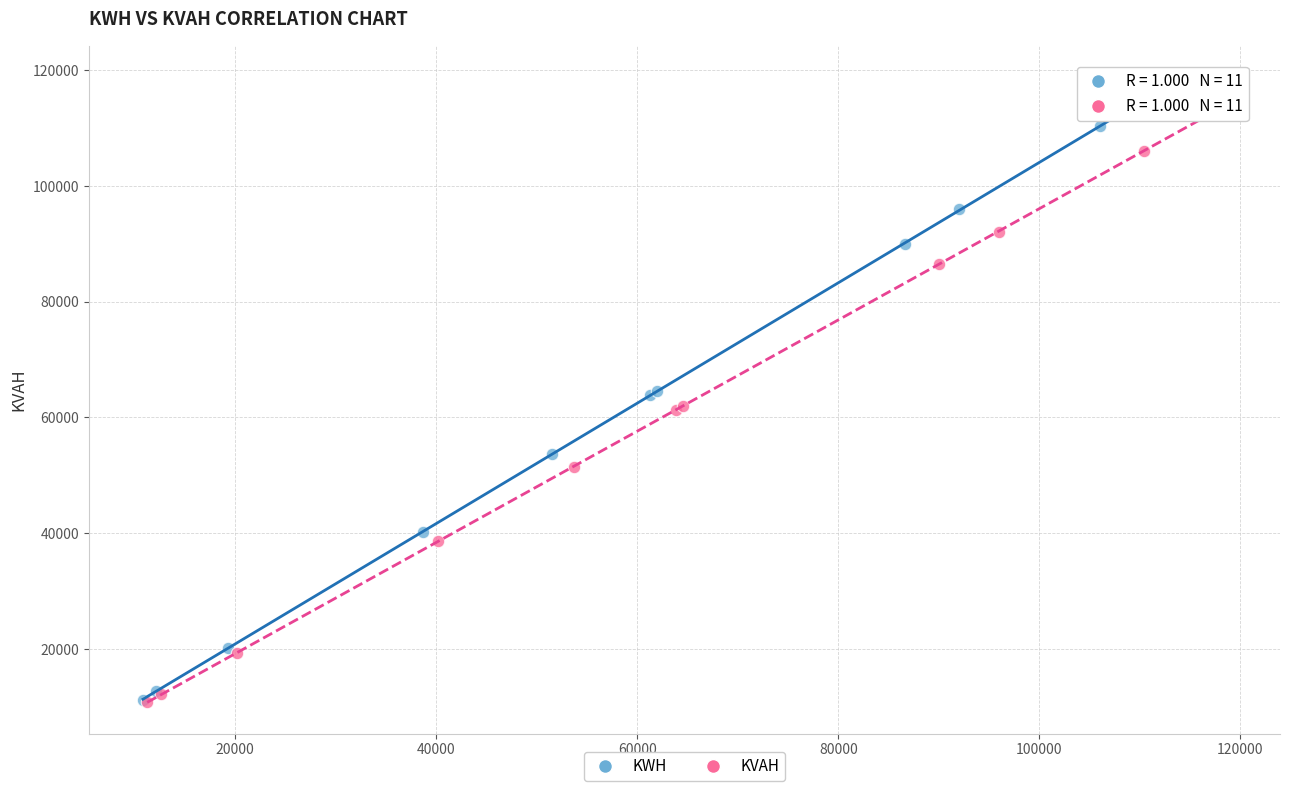

Which series reaches the maximum Y coordinate?

KWH